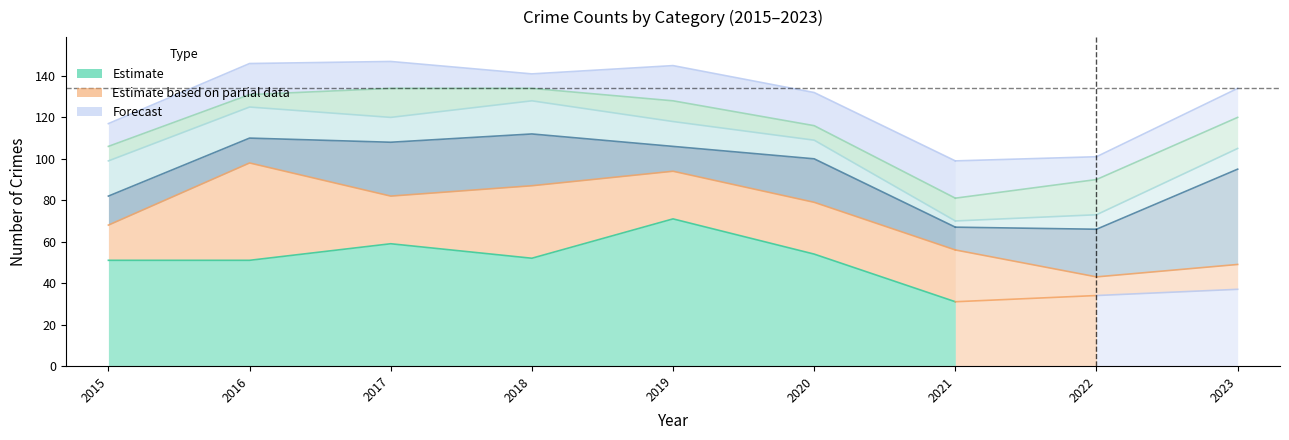

Rank the categories by value from lowest to highest.

2021, 2015, 2016, 2018, 2020, 2017, 2019